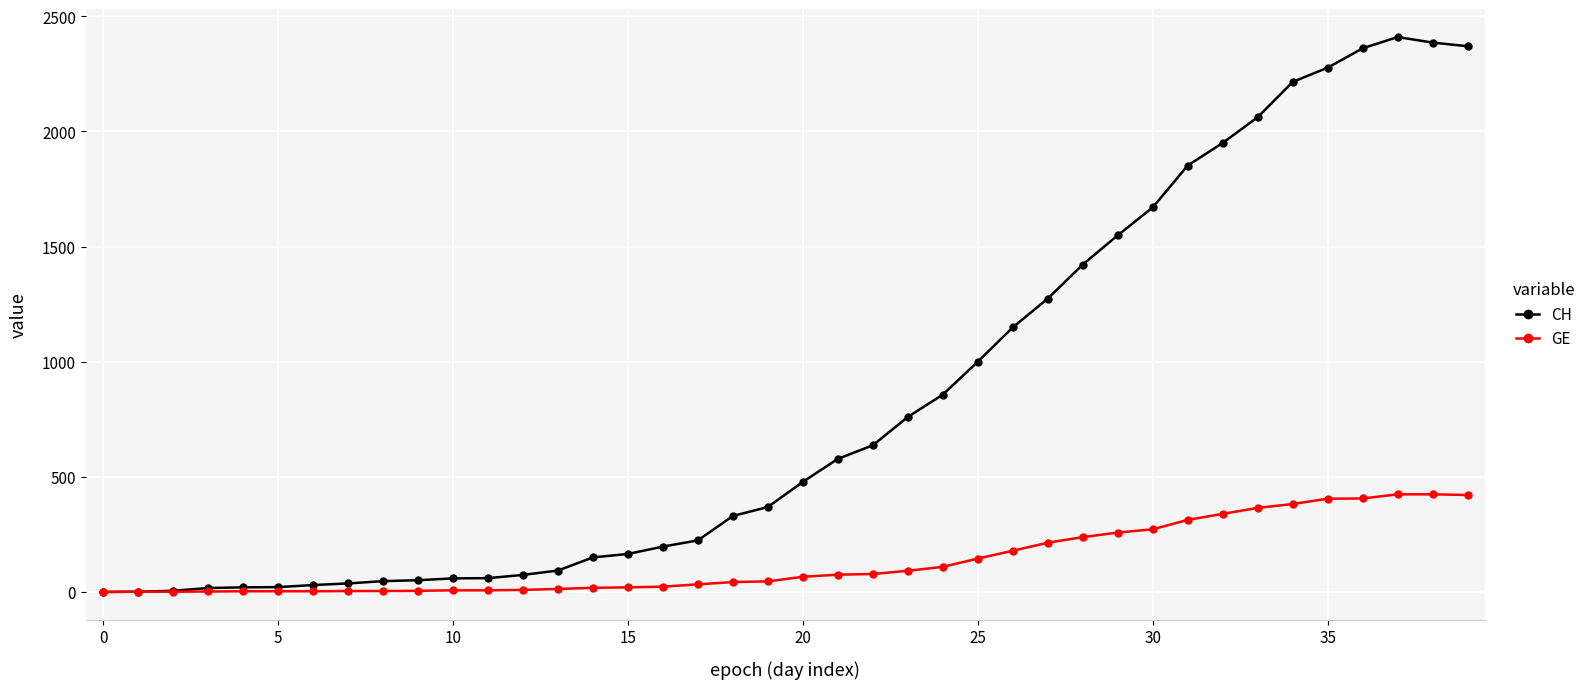

Which series has the widest spread of values?

CH